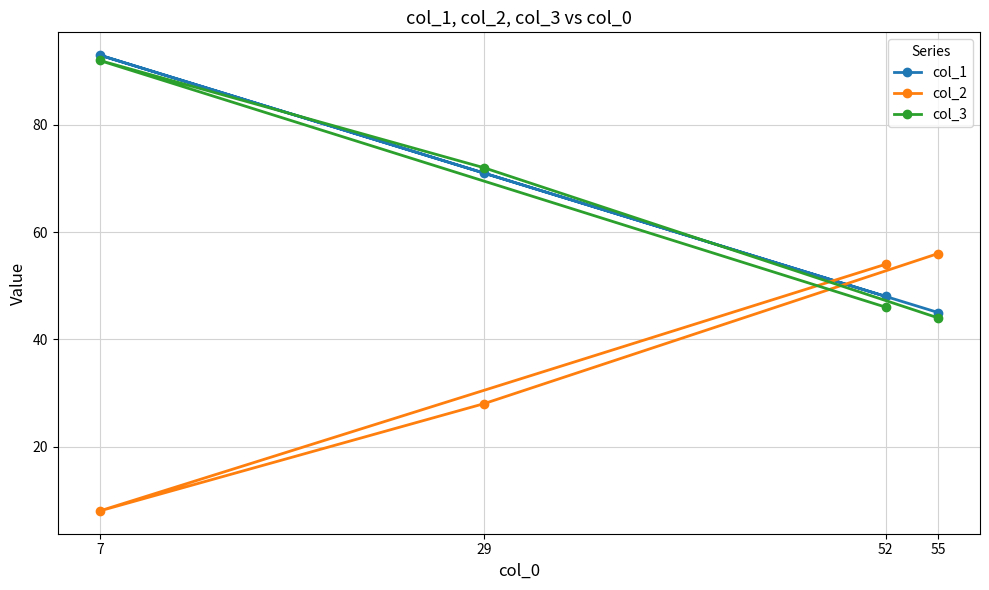

Where is col_3 nearest to the value 68?

29